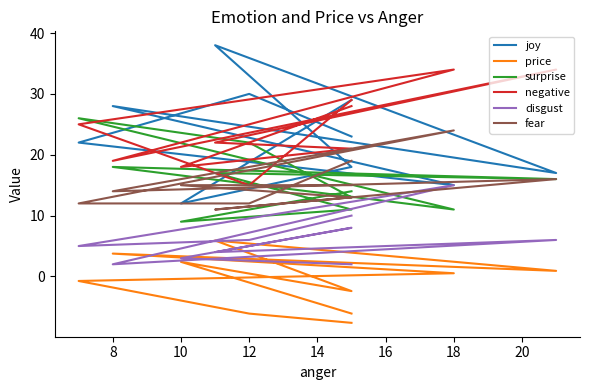

What is the total value across all series at 16?

89.9